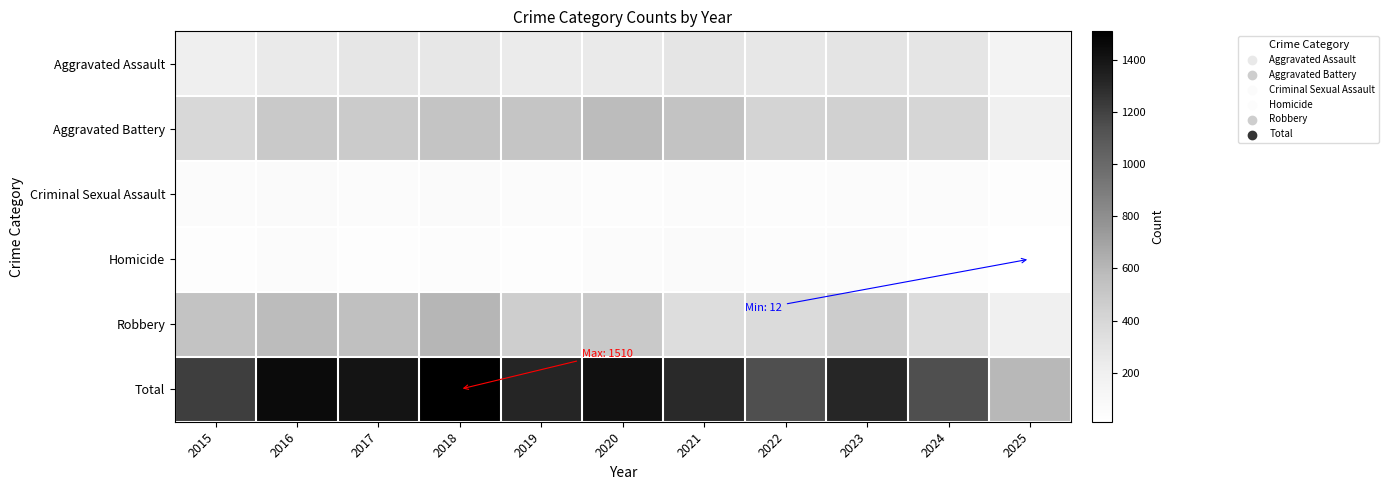

Between 2023 and 2021, which is larger?

2023